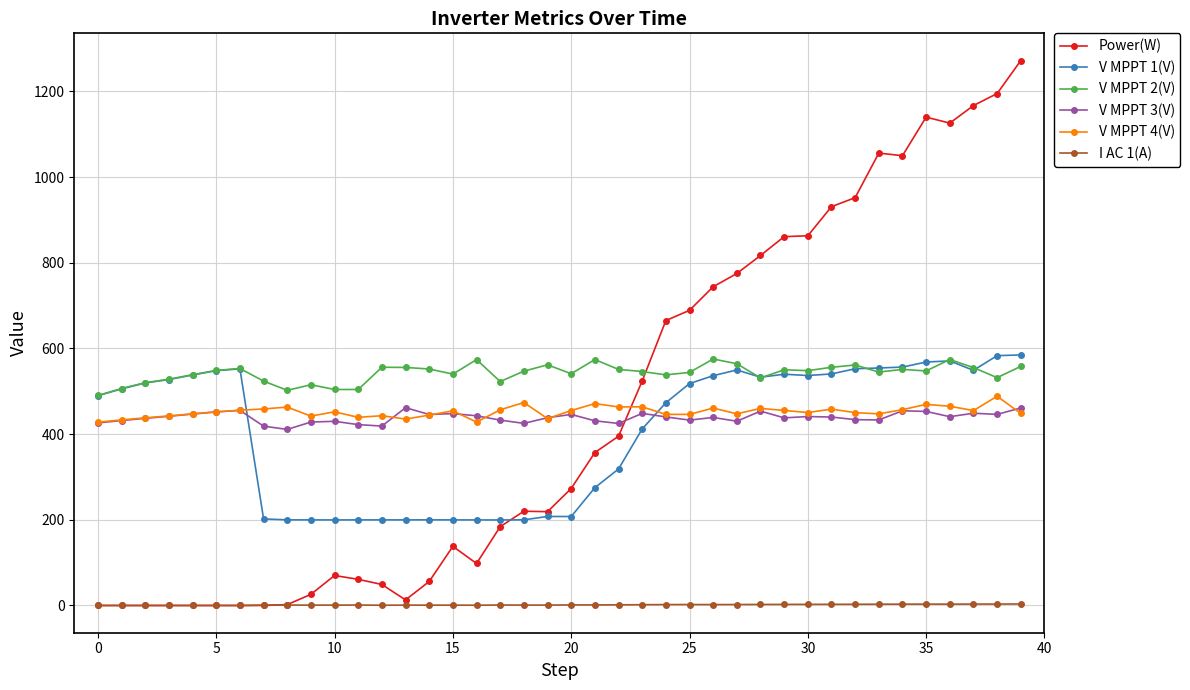

True or false: V MPPT 3(V) has more than 2 interior local peaks.

True